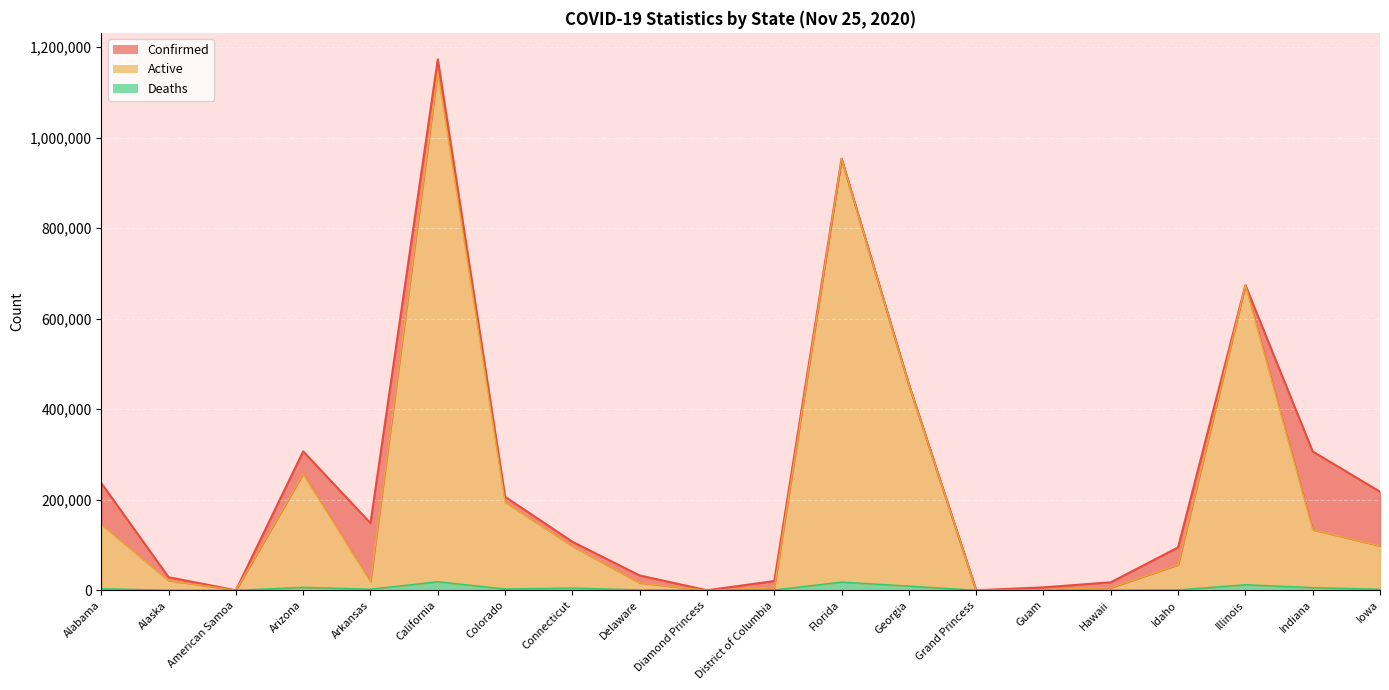

The value of Deaths at Guam is 168. True or false?

False